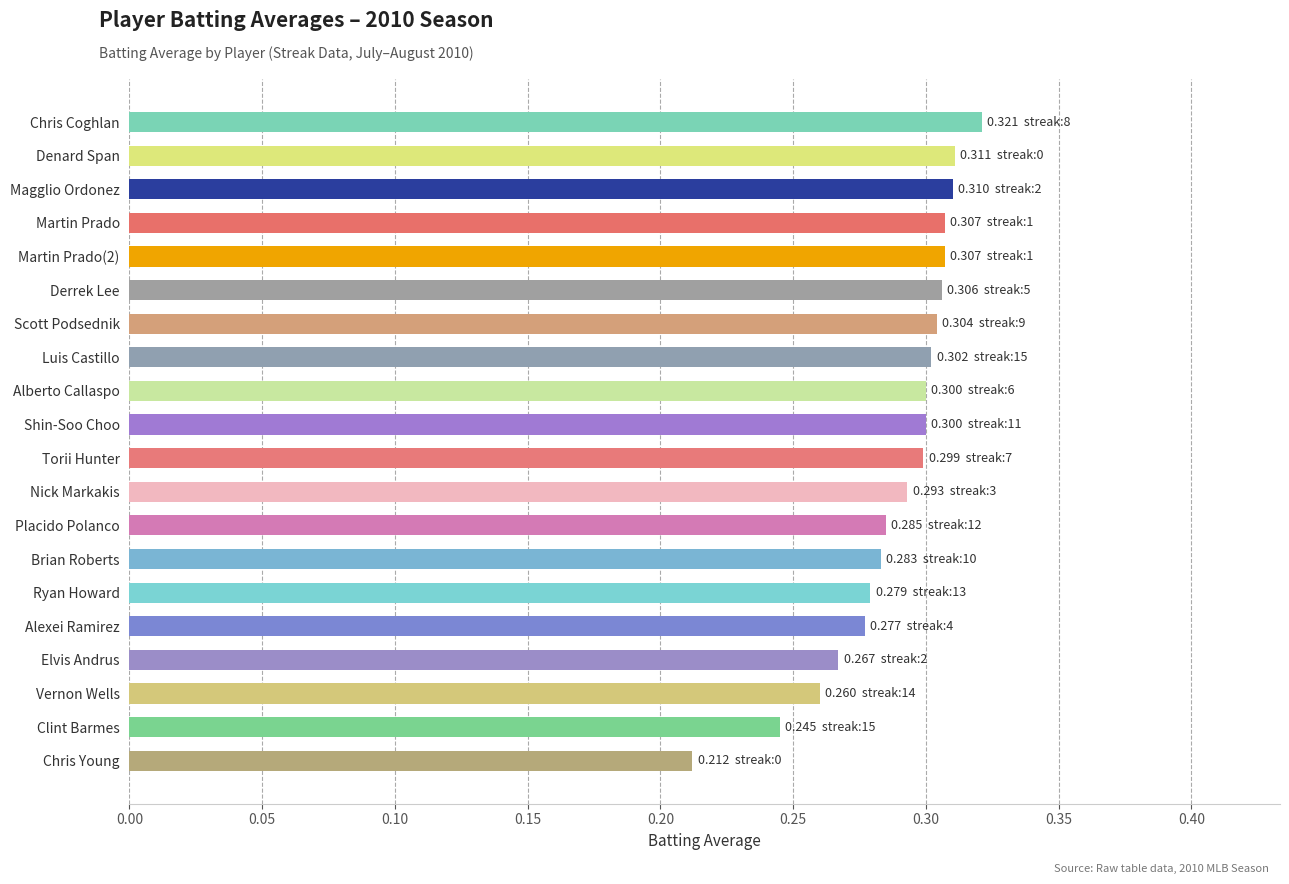

What is the label of the 4th bar from the bottom?

Elvis Andrus